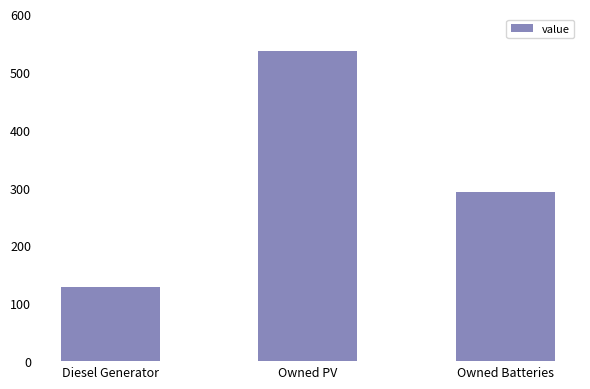

What is the label of the 2nd bar from the right?

Owned PV